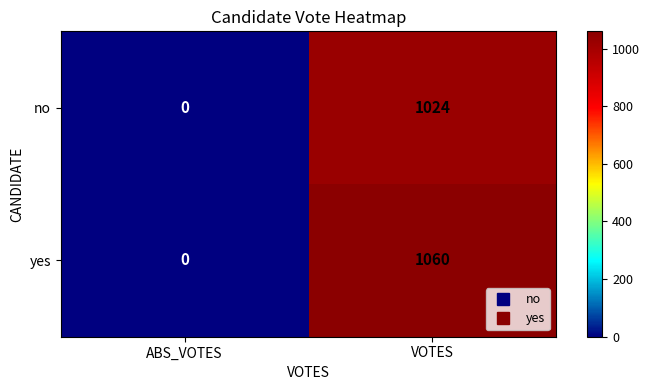

At how many categories does at least one series exceed 41?

1